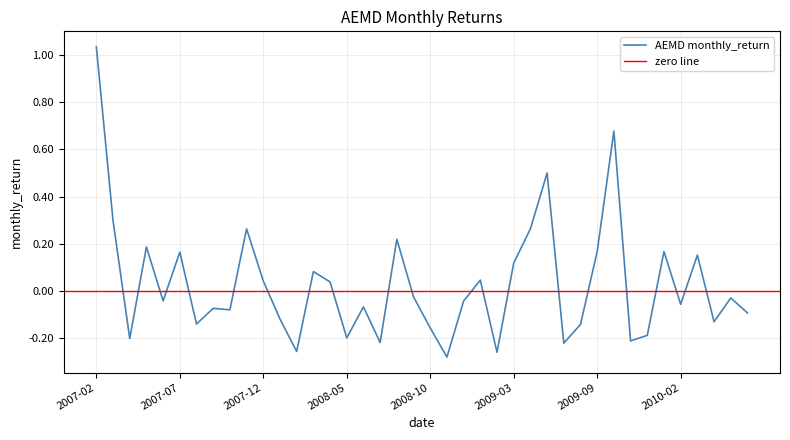

Count the number of data series in this chart.

1